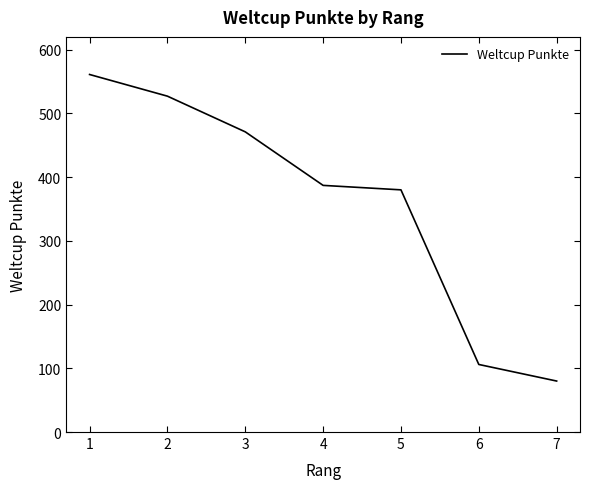

Reading right to left, what are all the values shown in this chart?

80	106	380	387	471	527	561